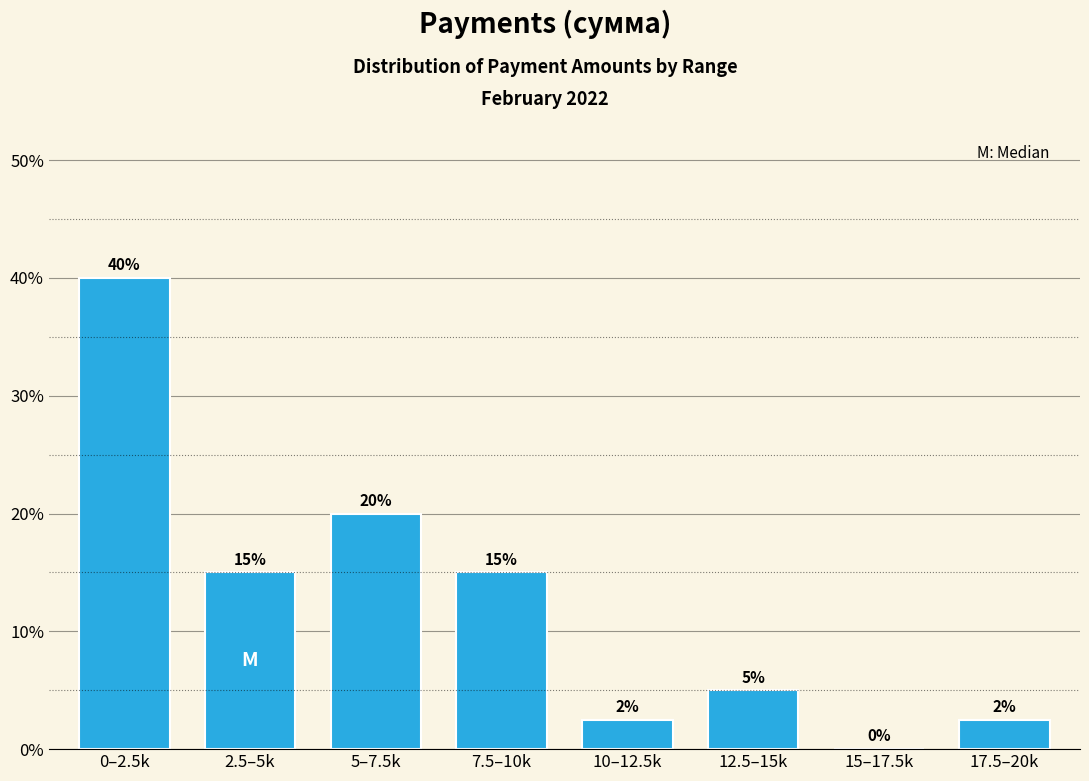

Where does the data first go above 15?

0–2.5k